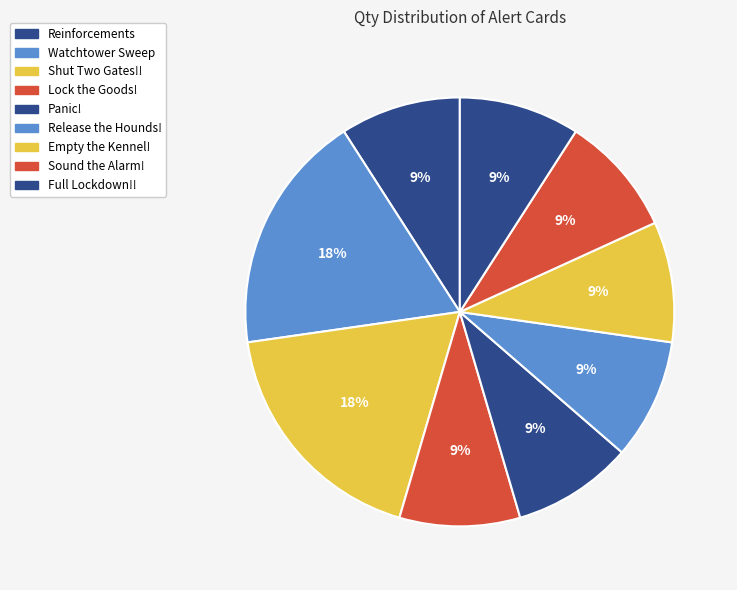

What is the largest slice in the pie chart?

Watchtower Sweep